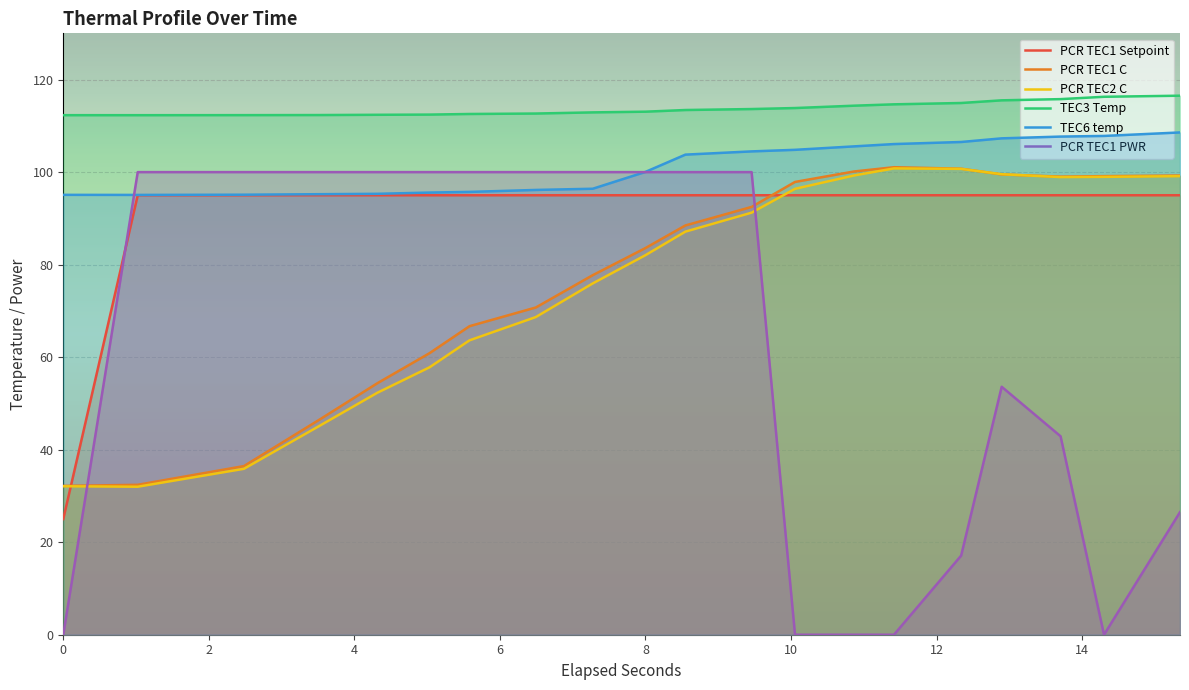

Which series has the largest total across all categories?

TEC3 Temp